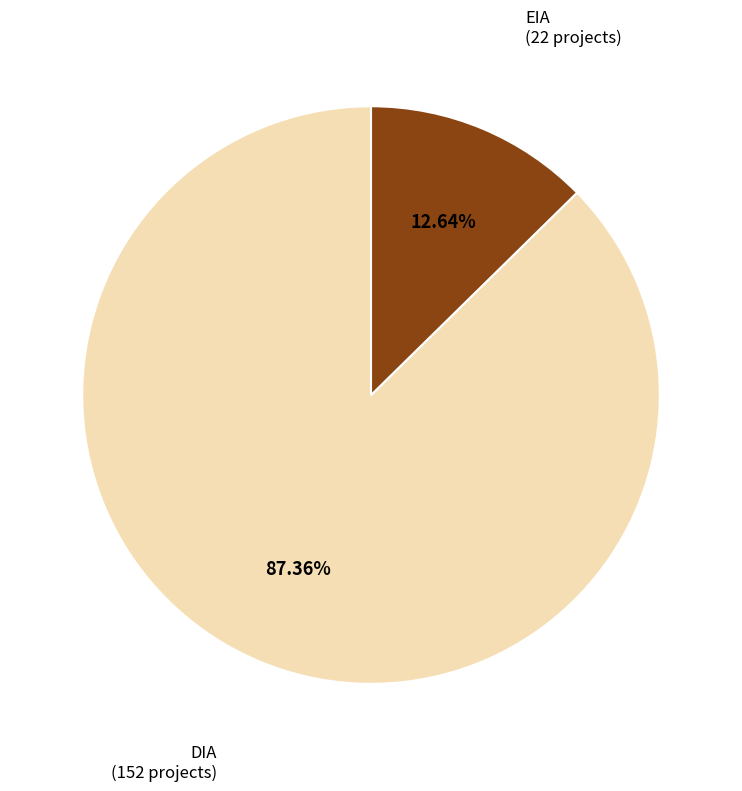

Does any single category account for the majority?

Yes